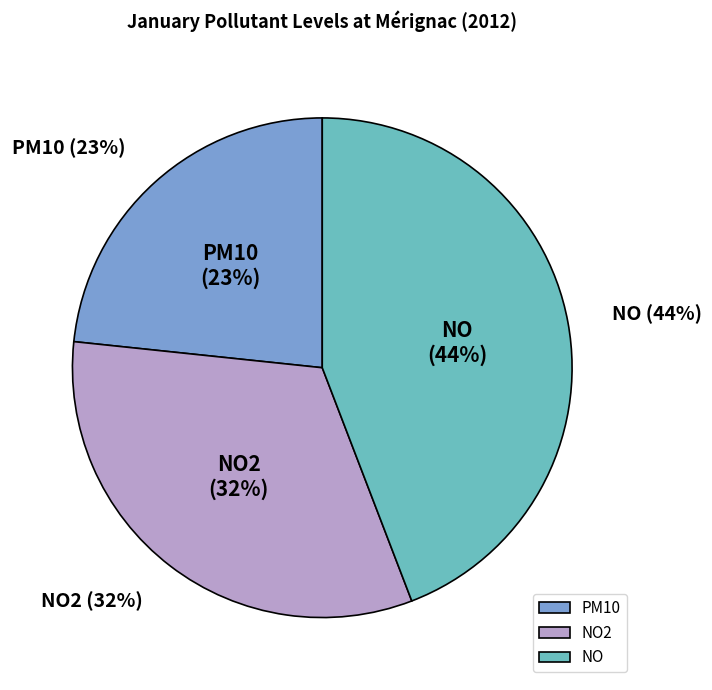

Which slice is the largest?

NO